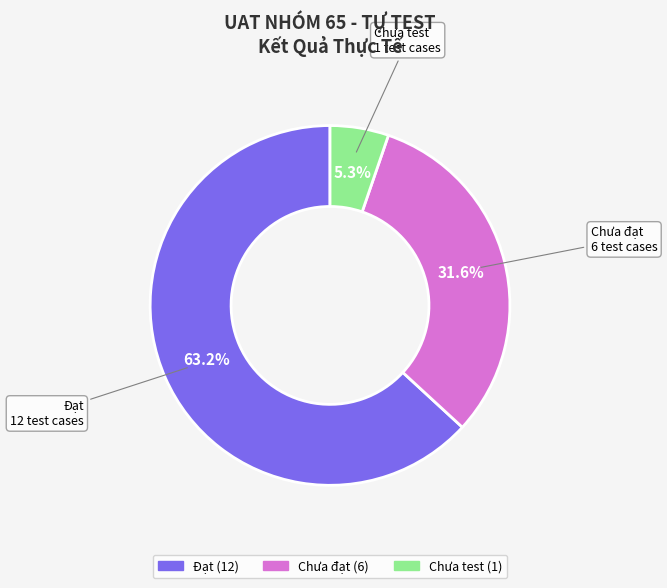

To the nearest percent, what is the difference between the largest and smallest slice percentages?

58%